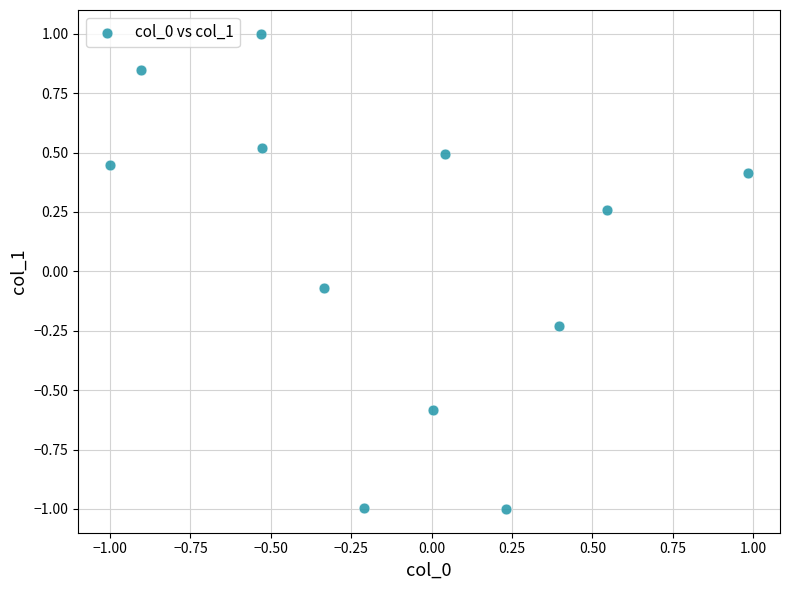

What is the range of X values (max minus min)?

2.0